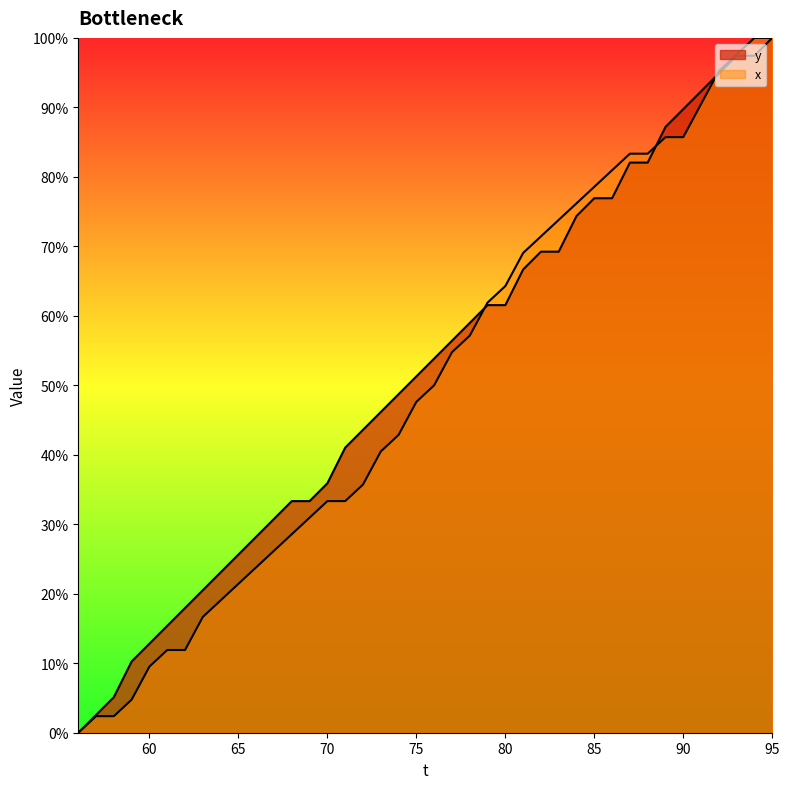

What is the difference between the maximum and minimum values in the x series?

100.0